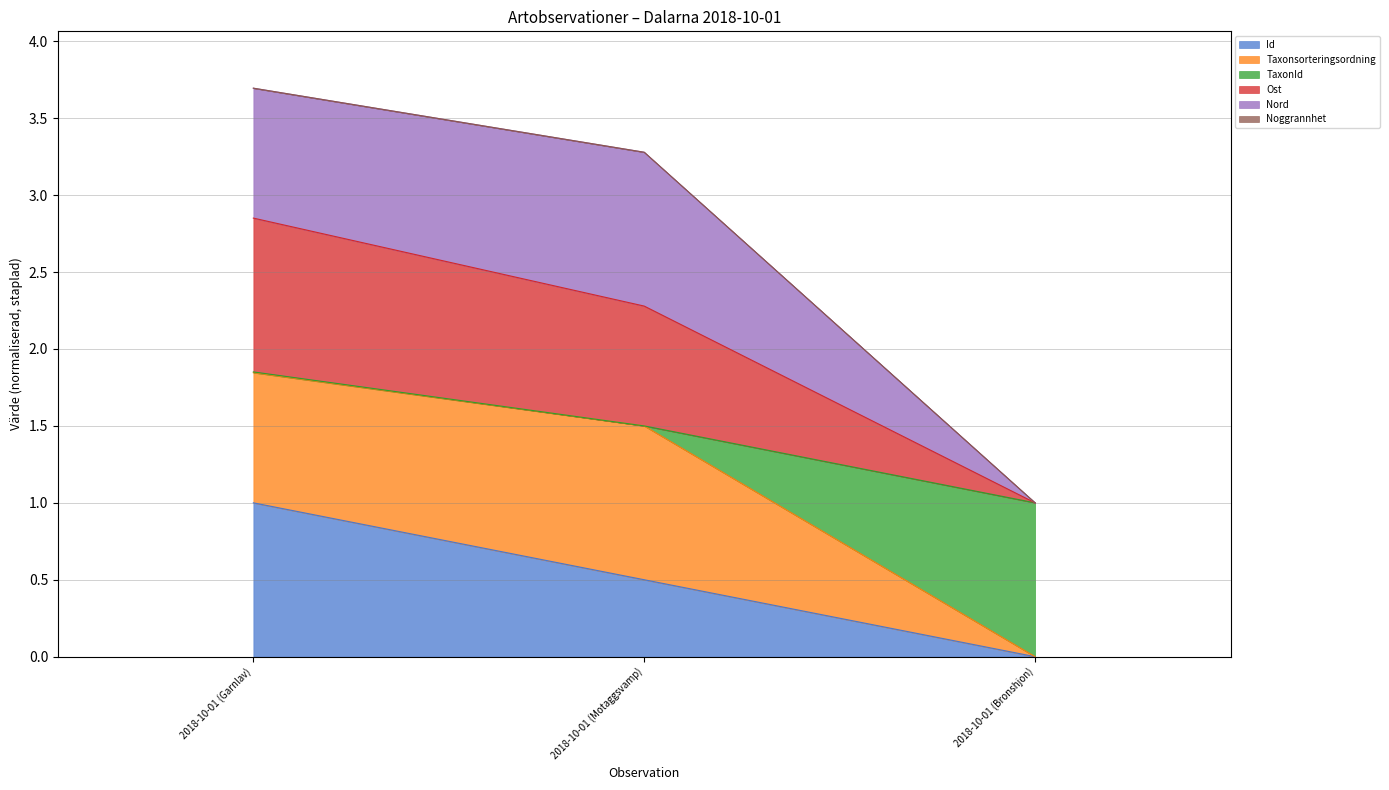

The Ost series shows 0.0 at 2018-10-01 (Bronshjon). True or false?

True